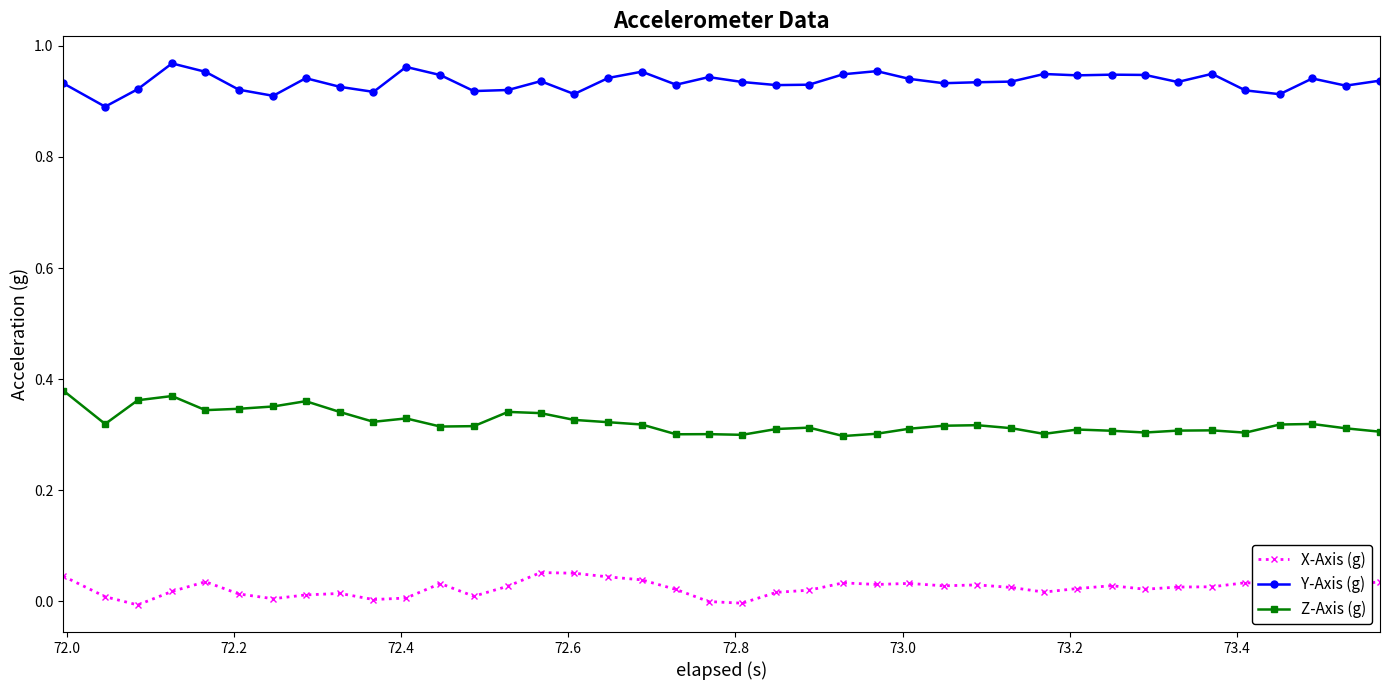

True or false: Z-Axis (g) and Y-Axis (g) intersect in this chart.

False